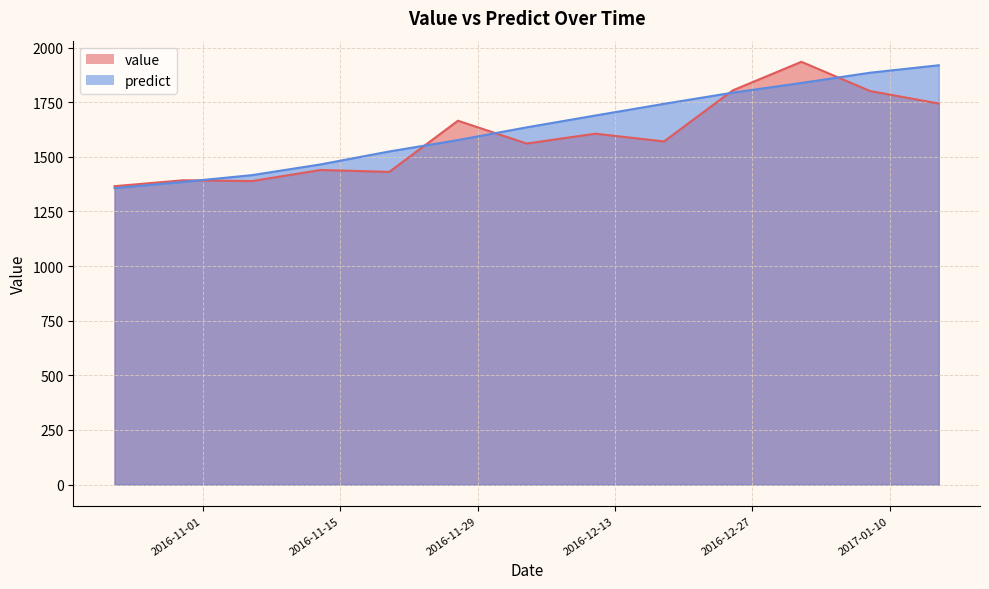

What is the label of the 6th point from the left?

2016-11-27